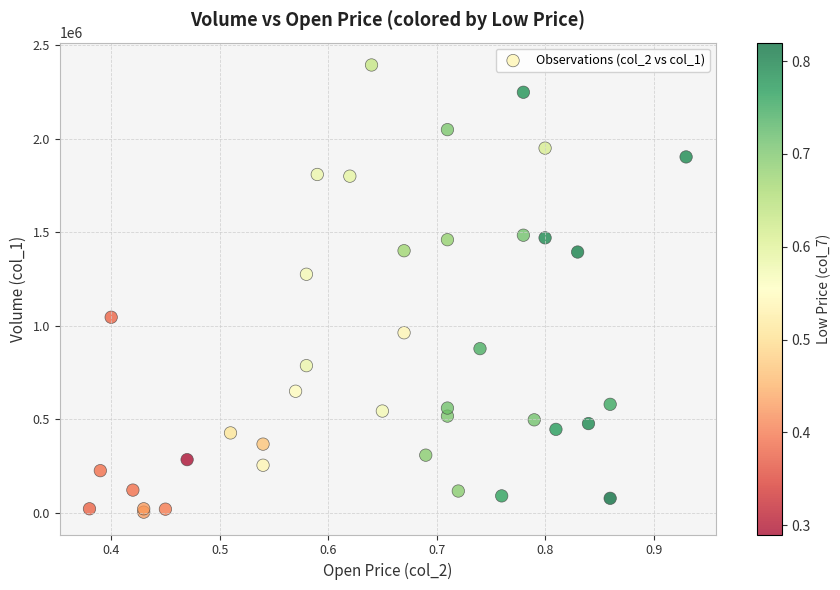

What Y value in the scatter plot is closest to 1198500?

1275000